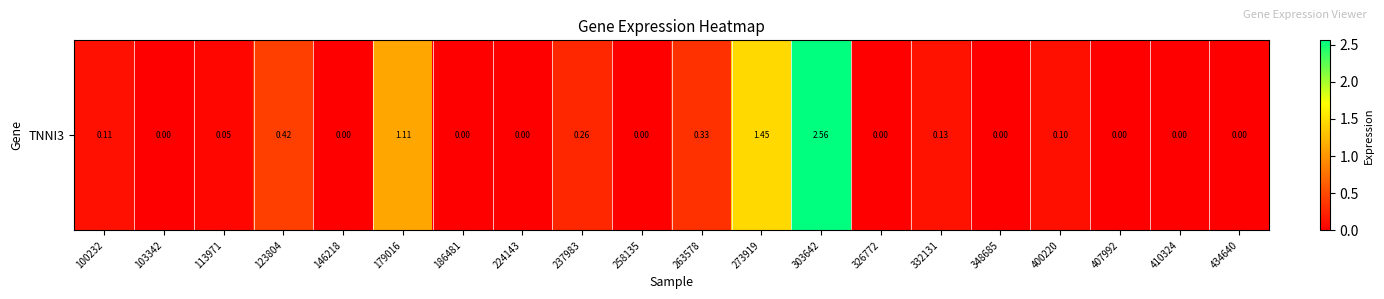

True or false: the data shows 0.0 at 326772.

True